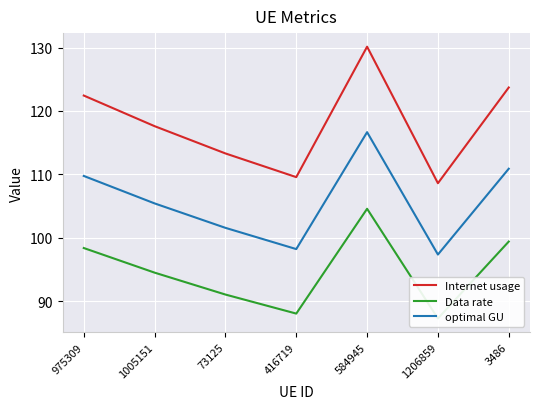

How many lines are shown in the chart?

3